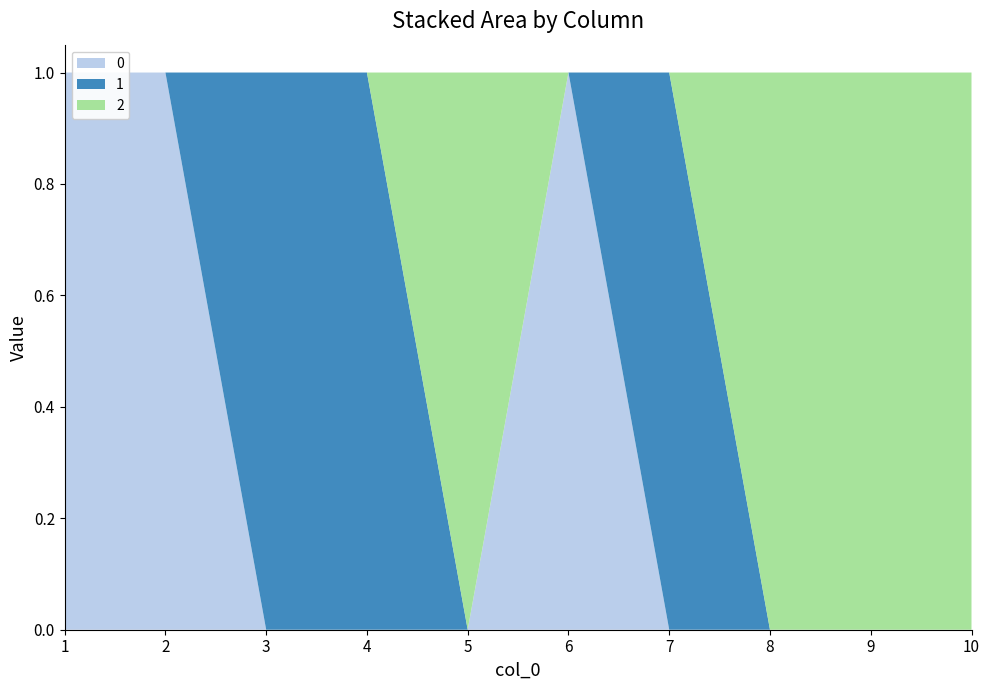

Reading left to right, extract all data points from this chart.

0: 1=1	2=1	3=0	4=0	5=0	6=1	7=0	8=0	9=0	10=0
1: 1=0	2=0	3=1	4=1	5=0	6=0	7=1	8=0	9=0	10=0
2: 1=0	2=0	3=0	4=0	5=1	6=0	7=0	8=1	9=1	10=1